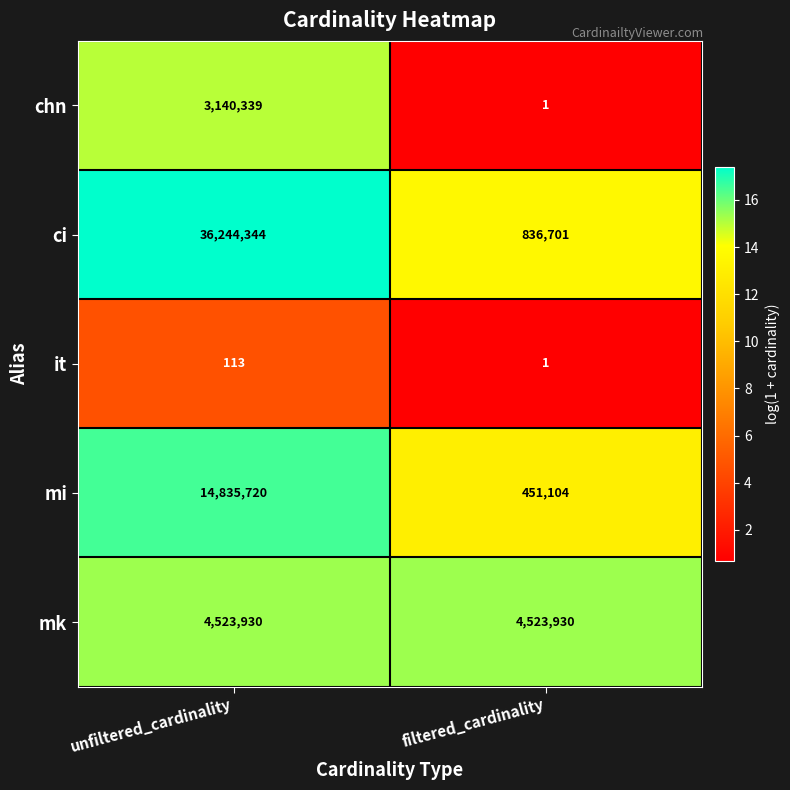

What is the greatest value displayed?

36244344